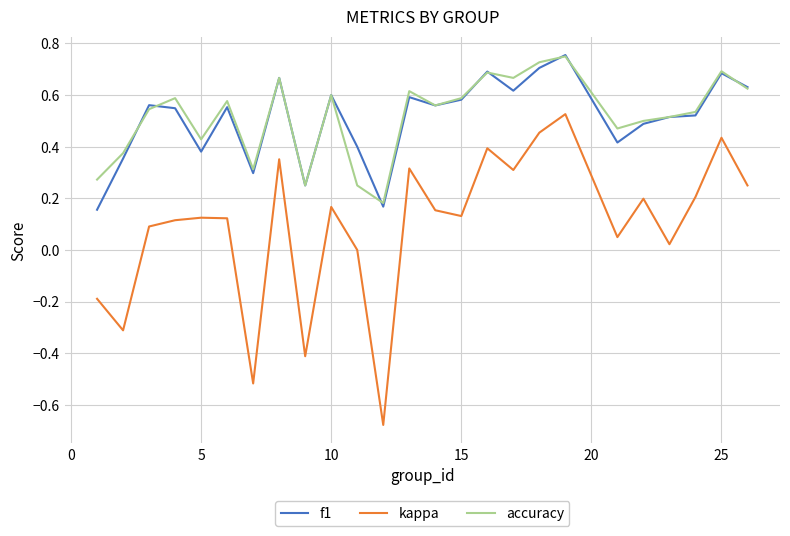

Which series has the largest range (max minus min)?

kappa